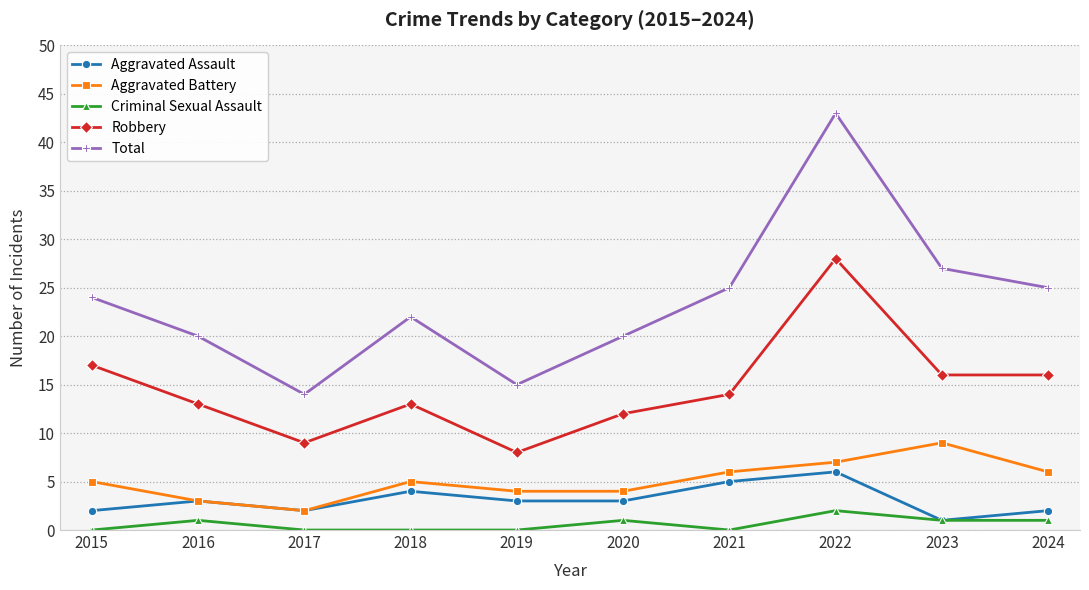

At which category is the sum across all series the highest?

2022